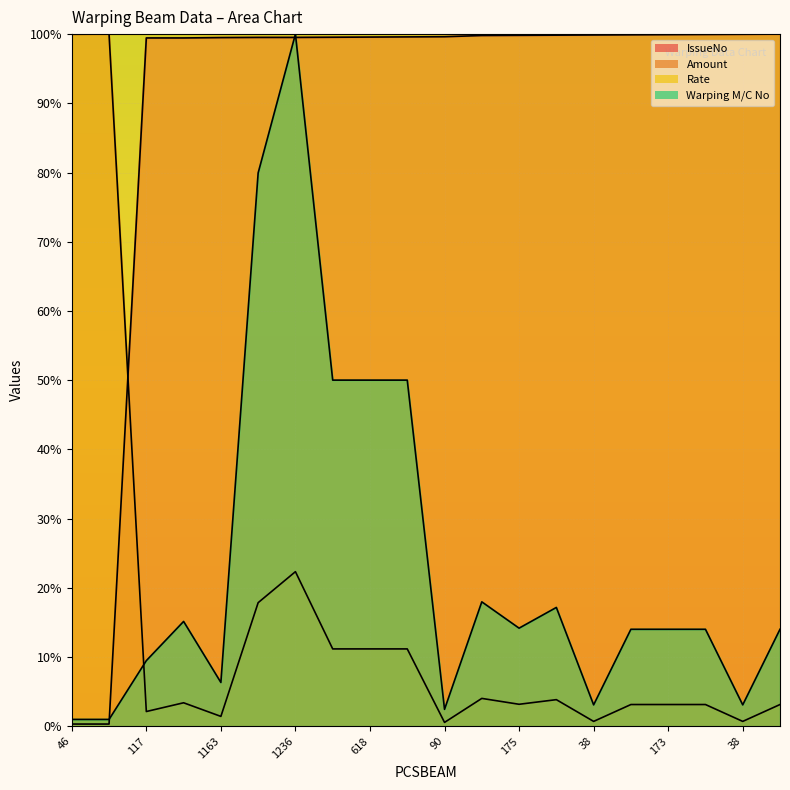

What is the value of the Amount point at the 5th from the left?

1.4